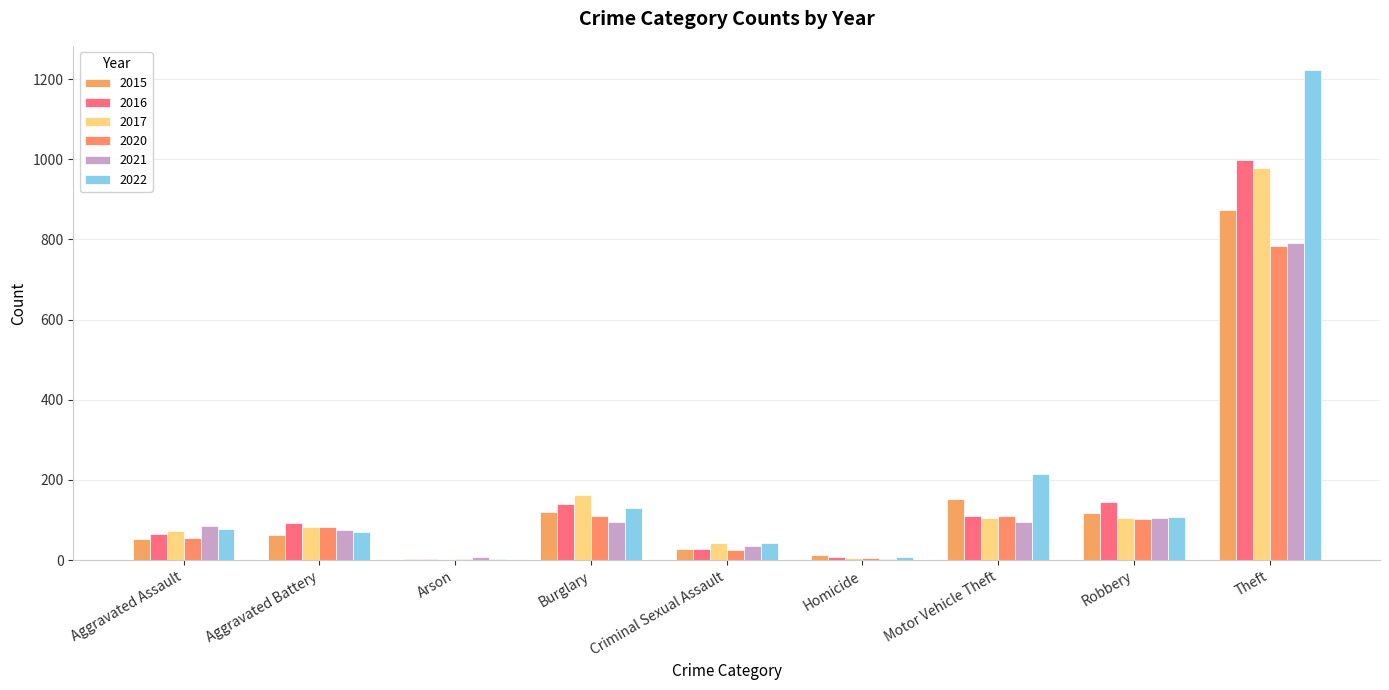

Count the number of categories in the chart.

9